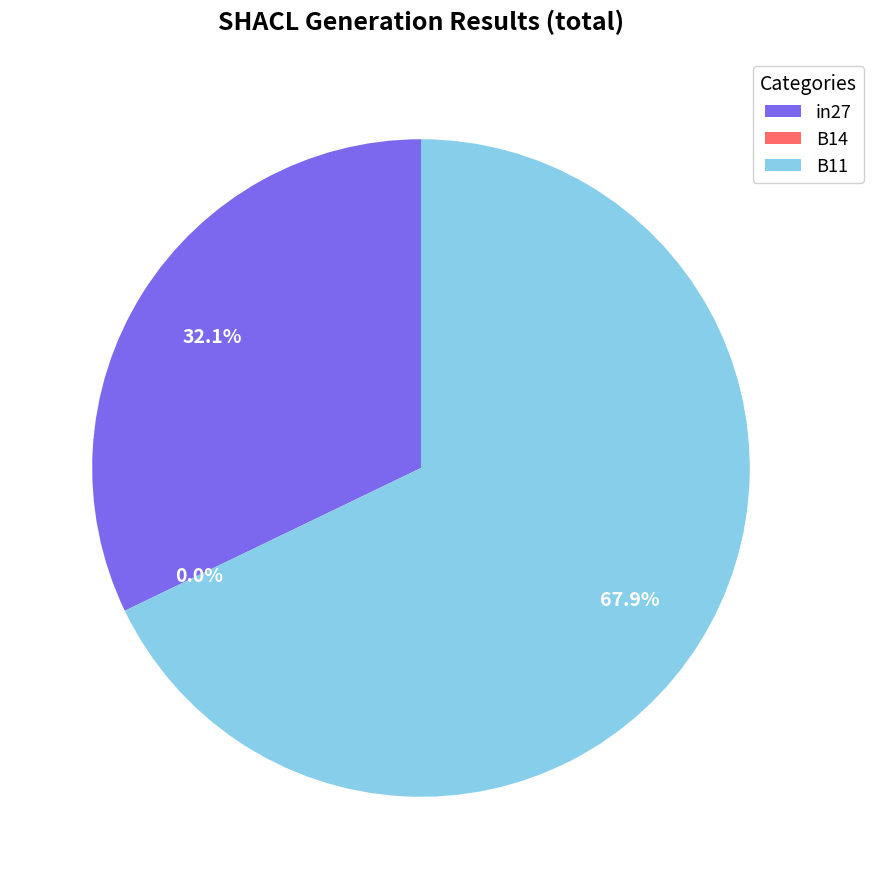

To the nearest percent, what is the average slice percentage?

33%